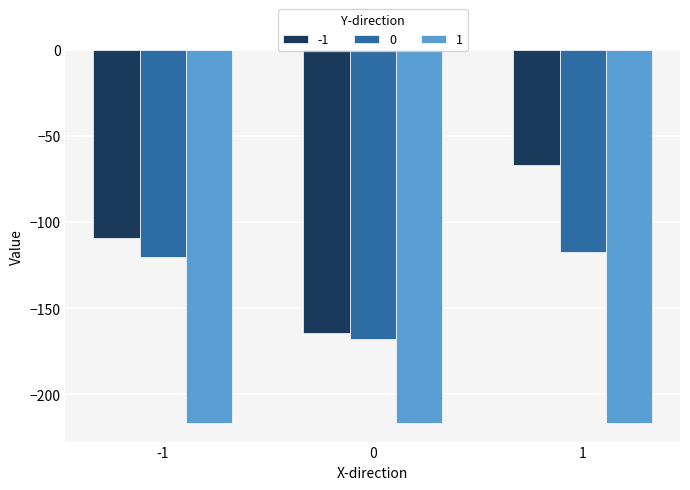

What is the value of the 0 bar at the 1st from the left?

-120.4